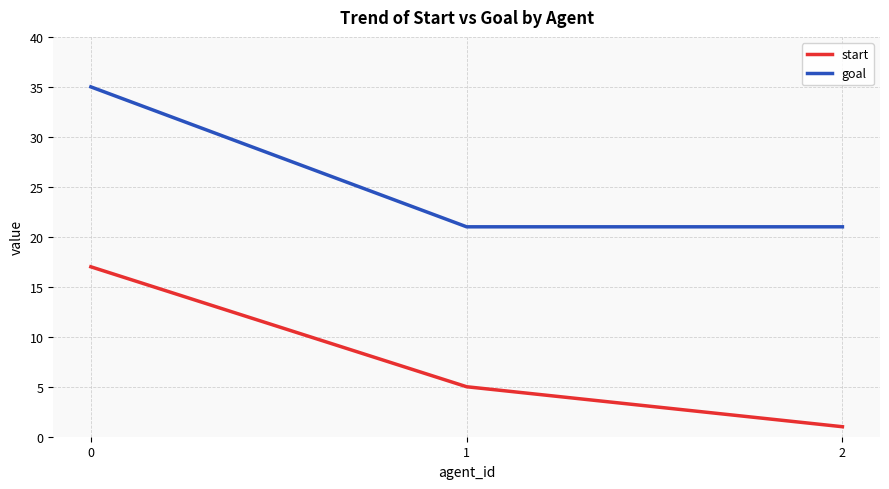

Which series changed the most between 0 and 2?

start